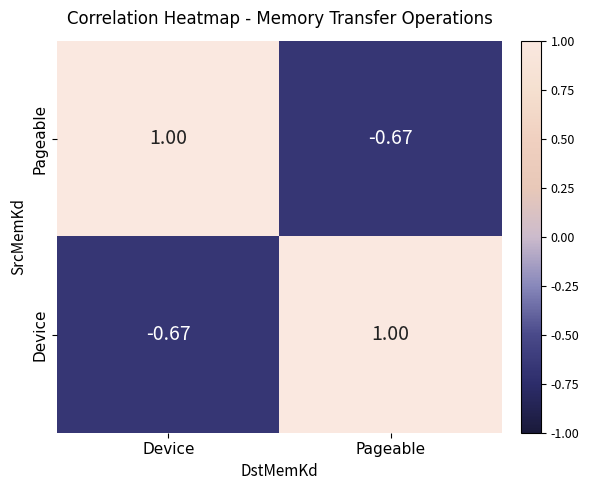

How many categories are shown in the chart?

2